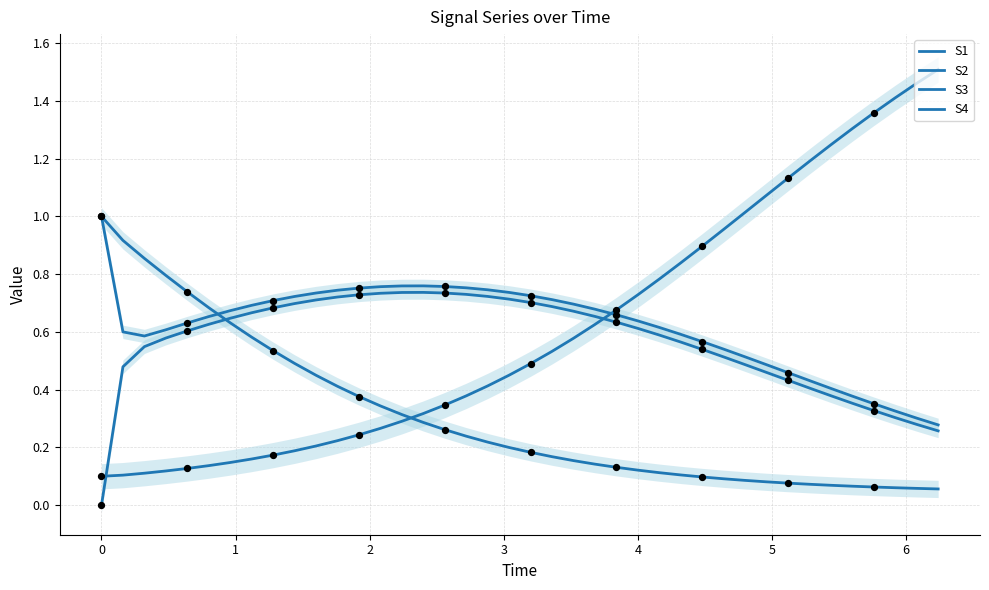

Which series reaches the maximum Y coordinate?

S4